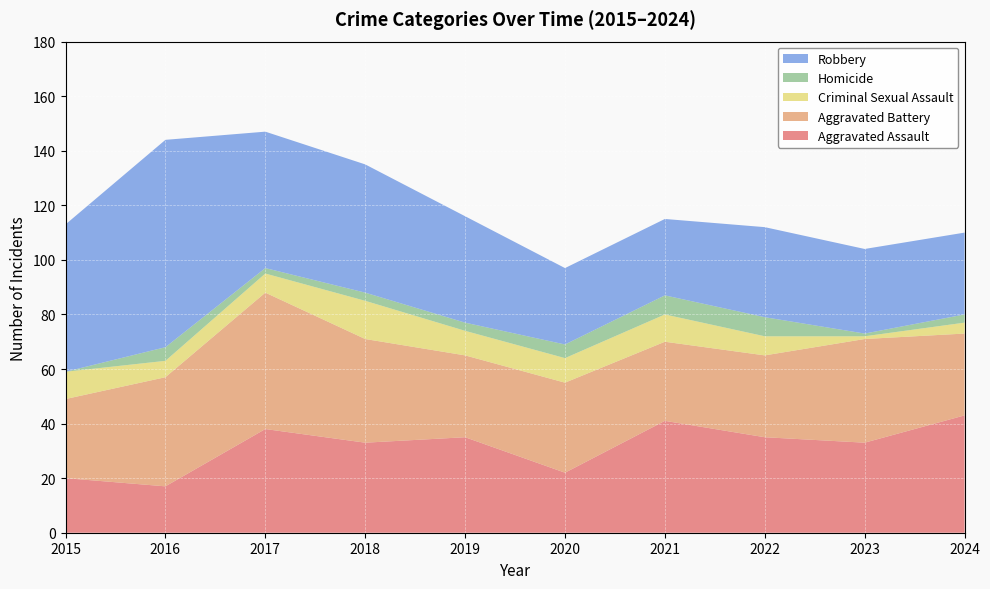

Reading right to left, list all the values displayed in this chart.

Aggravated Assault: 43	33	35	41	22	35	33	38	17	20
Aggravated Battery: 30	38	30	29	33	30	38	50	40	29
Criminal Sexual Assault: 4	1	7	10	9	9	14	7	6	10
Homicide: 3	1	7	7	5	3	3	2	5	0
Robbery: 30	31	33	28	28	39	47	50	76	54